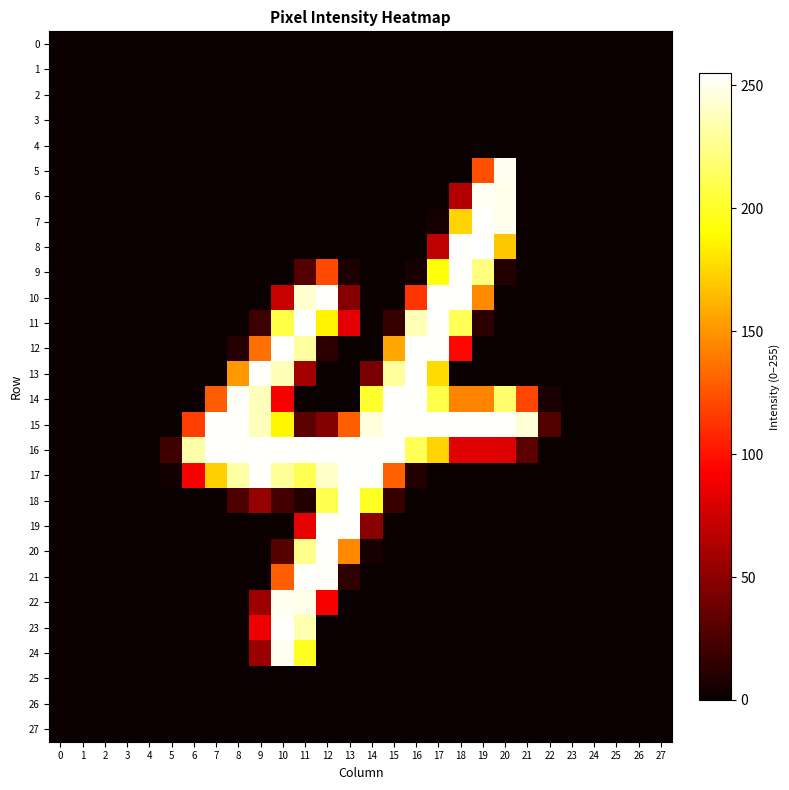

Reading left to right, extract all data points from this chart.

0: 0=0	1=0	2=0	3=0	4=0	5=0	6=0	7=0	8=0	9=0	10=0	11=0	12=0	13=0	14=0	15=0	16=0	17=0	18=0	19=0	20=0	21=0	22=0	23=0	24=0	25=0	26=0	27=0
1: 0=0	1=0	2=0	3=0	4=0	5=0	6=0	7=0	8=0	9=0	10=0	11=0	12=0	13=0	14=0	15=0	16=0	17=0	18=0	19=0	20=0	21=0	22=0	23=0	24=0	25=0	26=0	27=0
2: 0=0	1=0	2=0	3=0	4=0	5=0	6=0	7=0	8=0	9=0	10=0	11=0	12=0	13=0	14=0	15=0	16=0	17=0	18=0	19=0	20=0	21=0	22=0	23=0	24=0	25=0	26=0	27=0
3: 0=0	1=0	2=0	3=0	4=0	5=0	6=0	7=0	8=0	9=0	10=0	11=0	12=0	13=0	14=0	15=0	16=0	17=0	18=0	19=0	20=0	21=0	22=0	23=0	24=0	25=0	26=0	27=0
4: 0=0	1=0	2=0	3=0	4=0	5=0	6=0	7=0	8=0	9=0	10=0	11=0	12=0	13=0	14=0	15=0	16=0	17=0	18=0	19=0	20=0	21=0	22=0	23=0	24=0	25=0	26=0	27=0
5: 0=0	1=0	2=0	3=0	4=0	5=0	6=0	7=0	8=0	9=0	10=0	11=0	12=0	13=0	14=0	15=0	16=0	17=0	18=0	19=123	20=251	21=0	22=0	23=0	24=0	25=0	26=0	27=0
6: 0=0	1=0	2=0	3=0	4=0	5=0	6=0	7=0	8=0	9=0	10=0	11=0	12=0	13=0	14=0	15=0	16=0	17=0	18=64	19=252	20=250	21=0	22=0	23=0	24=0	25=0	26=0	27=0
7: 0=0	1=0	2=0	3=0	4=0	5=0	6=0	7=0	8=0	9=0	10=0	11=0	12=0	13=0	14=0	15=0	16=0	17=4	18=174	19=254	20=250	21=0	22=0	23=0	24=0	25=0	26=0	27=0
8: 0=0	1=0	2=0	3=0	4=0	5=0	6=0	7=0	8=0	9=0	10=0	11=0	12=0	13=0	14=0	15=0	16=0	17=69	18=254	19=255	20=169	21=0	22=0	23=0	24=0	25=0	26=0	27=0
9: 0=0	1=0	2=0	3=0	4=0	5=0	6=0	7=0	8=0	9=0	10=0	11=28	12=121	13=7	14=0	15=0	16=5	17=193	18=254	19=222	20=9	21=0	22=0	23=0	24=0	25=0	26=0	27=0
10: 0=0	1=0	2=0	3=0	4=0	5=0	6=0	7=0	8=0	9=0	10=72	11=243	12=254	13=47	14=0	15=0	16=113	17=254	18=254	19=146	20=0	21=0	22=0	23=0	24=0	25=0	26=0	27=0
11: 0=0	1=0	2=0	3=0	4=0	5=0	6=0	7=0	8=0	9=19	10=208	11=254	12=186	13=83	14=0	15=17	16=237	17=254	18=212	19=13	20=0	21=0	22=0	23=0	24=0	25=0	26=0	27=0
12: 0=0	1=0	2=0	3=0	4=0	5=0	6=0	7=0	8=10	9=136	10=254	11=231	12=13	13=0	14=0	15=157	16=254	17=254	18=96	19=0	20=0	21=0	22=0	23=0	24=0	25=0	26=0	27=0
13: 0=0	1=0	2=0	3=0	4=0	5=0	6=0	7=0	8=151	9=254	10=237	11=58	12=0	13=0	14=42	15=230	16=254	17=177	18=0	19=0	20=0	21=0	22=0	23=0	24=0	25=0	26=0	27=0
14: 0=0	1=0	2=0	3=0	4=0	5=0	6=0	7=128	8=253	9=238	10=91	11=0	12=0	13=0	14=202	15=254	16=254	17=209	18=144	19=144	20=218	21=120	22=6	23=0	24=0	25=0	26=0	27=0
15: 0=0	1=0	2=0	3=0	4=0	5=0	6=117	7=254	8=254	9=238	10=187	11=31	12=46	13=129	14=246	15=254	16=254	17=254	18=254	19=254	20=254	21=245	22=27	23=0	24=0	25=0	26=0	27=0
16: 0=0	1=0	2=0	3=0	4=0	5=20	6=233	7=254	8=254	9=254	10=254	11=254	12=254	13=254	14=254	15=254	16=212	17=174	18=82	19=82	20=80	21=31	22=0	23=0	24=0	25=0	26=0	27=0
17: 0=0	1=0	2=0	3=0	4=0	5=3	6=90	7=173	8=232	9=254	10=229	11=211	12=241	13=254	14=254	15=130	16=9	17=0	18=0	19=0	20=0	21=0	22=0	23=0	24=0	25=0	26=0	27=0
18: 0=0	1=0	2=0	3=0	4=0	5=0	6=0	7=0	8=25	9=53	10=22	11=9	12=210	13=254	14=199	15=17	16=0	17=0	18=0	19=0	20=0	21=0	22=0	23=0	24=0	25=0	26=0	27=0
19: 0=0	1=0	2=0	3=0	4=0	5=0	6=0	7=0	8=0	9=0	10=0	11=84	12=254	13=254	14=48	15=0	16=0	17=0	18=0	19=0	20=0	21=0	22=0	23=0	24=0	25=0	26=0	27=0
20: 0=0	1=0	2=0	3=0	4=0	5=0	6=0	7=0	8=0	9=0	10=29	11=226	12=254	13=145	14=5	15=0	16=0	17=0	18=0	19=0	20=0	21=0	22=0	23=0	24=0	25=0	26=0	27=0
21: 0=0	1=0	2=0	3=0	4=0	5=0	6=0	7=0	8=0	9=0	10=129	11=254	12=253	13=14	14=0	15=0	16=0	17=0	18=0	19=0	20=0	21=0	22=0	23=0	24=0	25=0	26=0	27=0
22: 0=0	1=0	2=0	3=0	4=0	5=0	6=0	7=0	8=0	9=56	10=251	11=249	12=91	13=0	14=0	15=0	16=0	17=0	18=0	19=0	20=0	21=0	22=0	23=0	24=0	25=0	26=0	27=0
23: 0=0	1=0	2=0	3=0	4=0	5=0	6=0	7=0	8=0	9=87	10=254	11=235	12=0	13=0	14=0	15=0	16=0	17=0	18=0	19=0	20=0	21=0	22=0	23=0	24=0	25=0	26=0	27=0
24: 0=0	1=0	2=0	3=0	4=0	5=0	6=0	7=0	8=0	9=55	10=251	11=199	12=0	13=0	14=0	15=0	16=0	17=0	18=0	19=0	20=0	21=0	22=0	23=0	24=0	25=0	26=0	27=0
25: 0=0	1=0	2=0	3=0	4=0	5=0	6=0	7=0	8=0	9=0	10=0	11=0	12=0	13=0	14=0	15=0	16=0	17=0	18=0	19=0	20=0	21=0	22=0	23=0	24=0	25=0	26=0	27=0
26: 0=0	1=0	2=0	3=0	4=0	5=0	6=0	7=0	8=0	9=0	10=0	11=0	12=0	13=0	14=0	15=0	16=0	17=0	18=0	19=0	20=0	21=0	22=0	23=0	24=0	25=0	26=0	27=0
27: 0=0	1=0	2=0	3=0	4=0	5=0	6=0	7=0	8=0	9=0	10=0	11=0	12=0	13=0	14=0	15=0	16=0	17=0	18=0	19=0	20=0	21=0	22=0	23=0	24=0	25=0	26=0	27=0